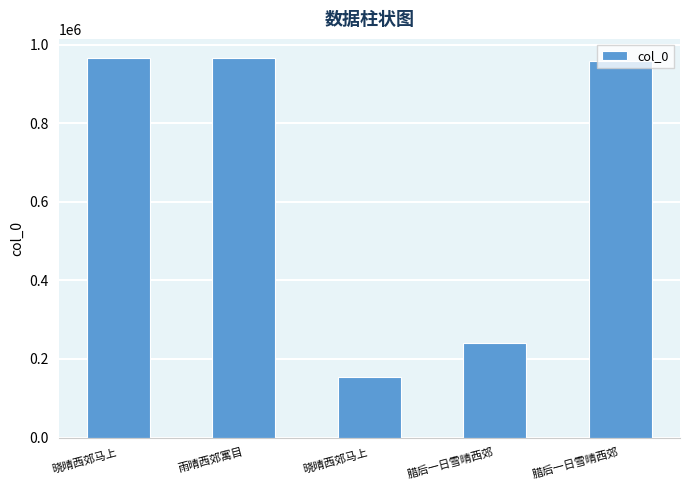

What is the greatest value displayed?

966788